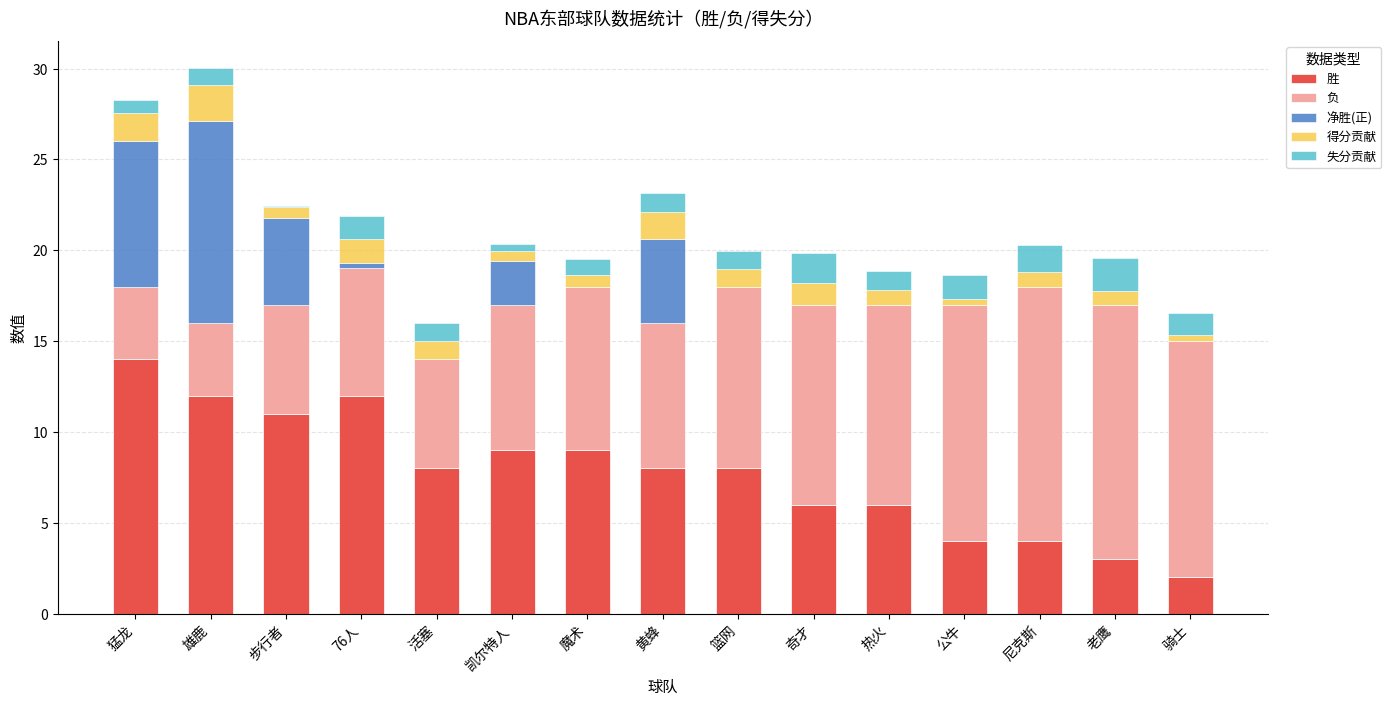

What value does the 胜 series have at 尼克斯?

4.0